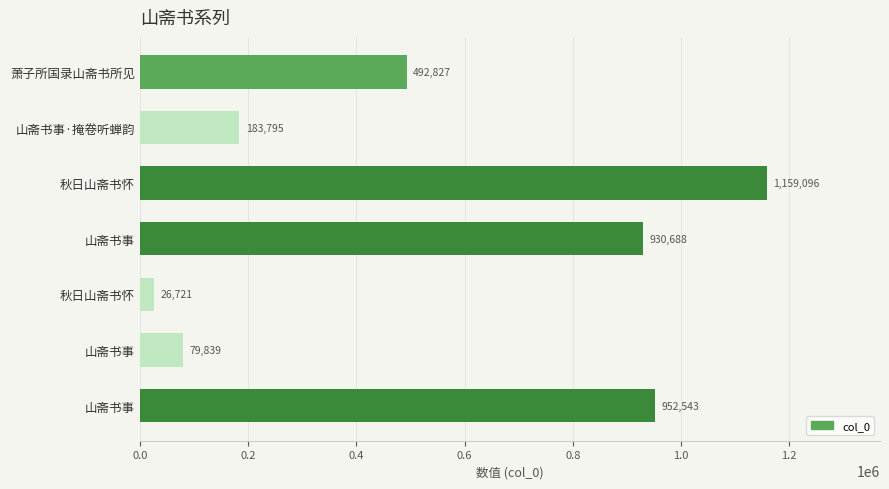

Are the bars horizontal?

Yes